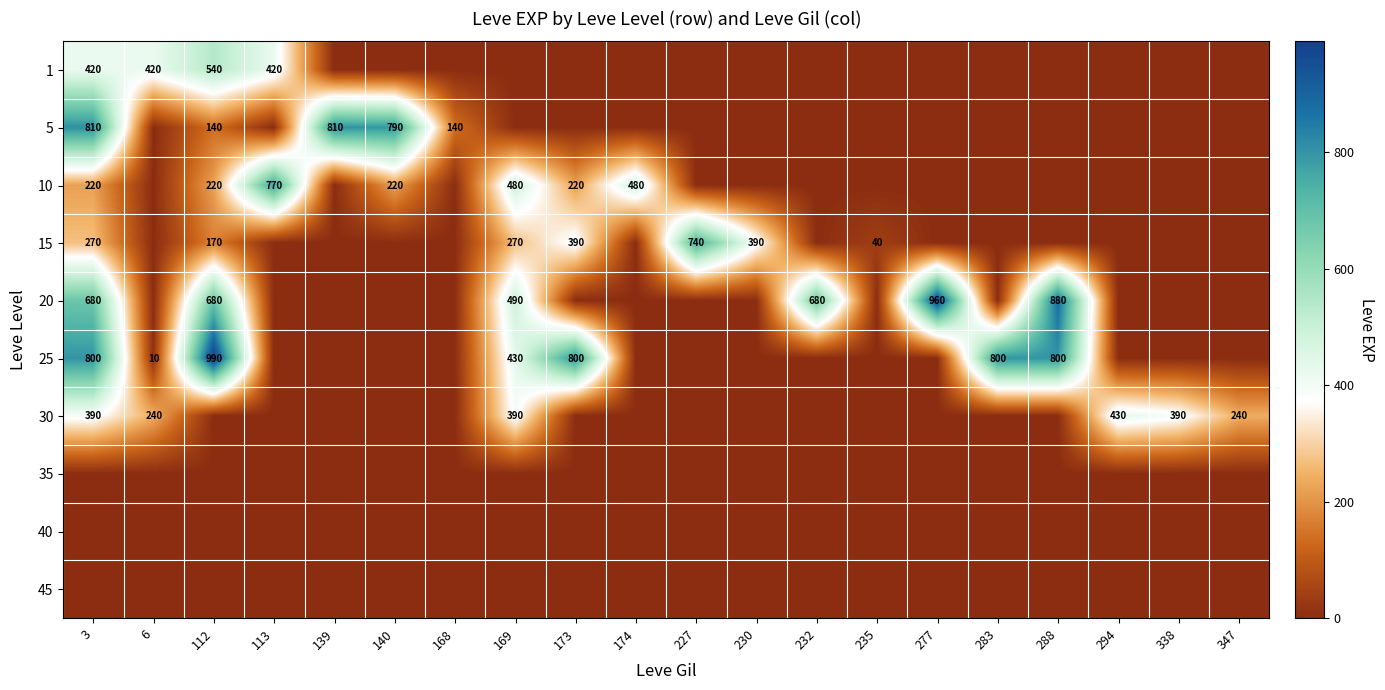

The value of 5 at 3 is 810. True or false?

True